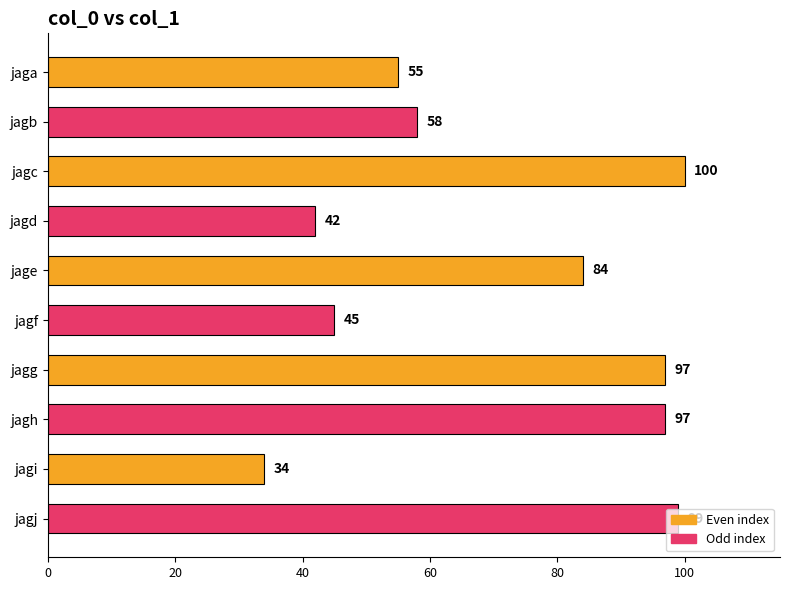

True or false: the data shows 84 at jage.

True